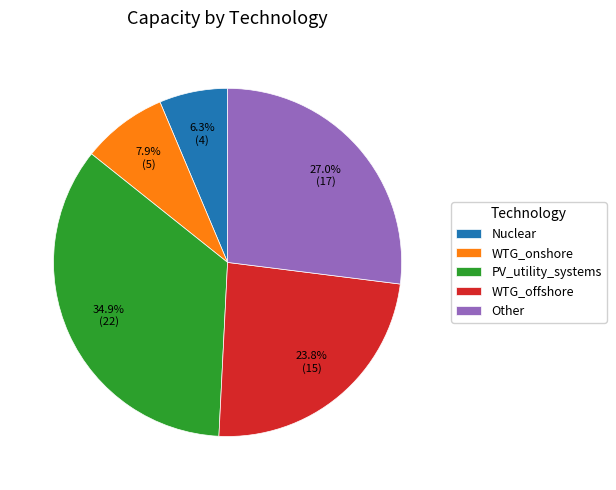

How many segments does this pie chart have?

5